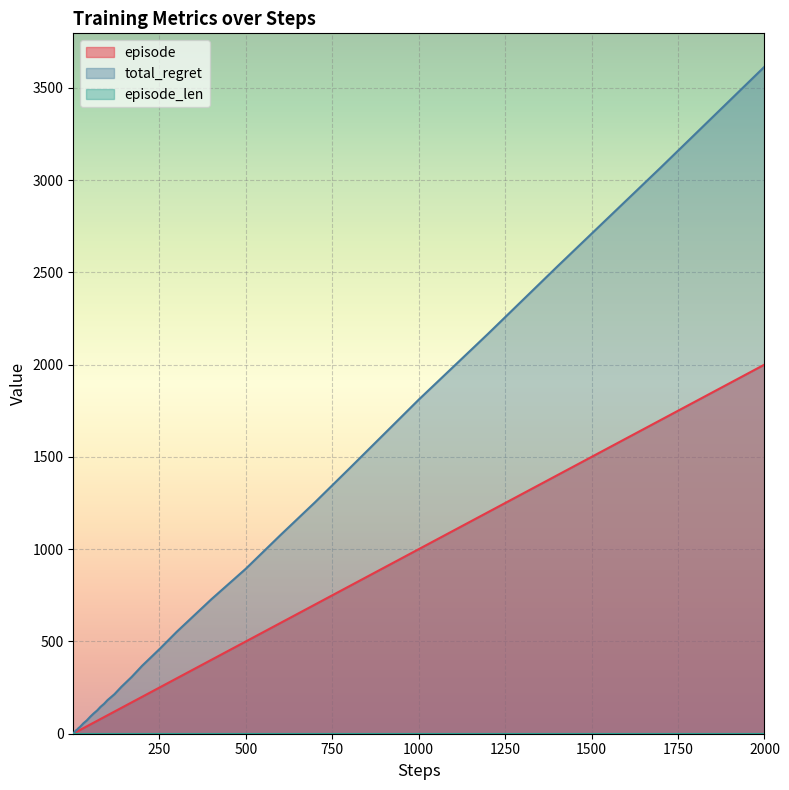

Which series has the largest total across all categories?

total_regret